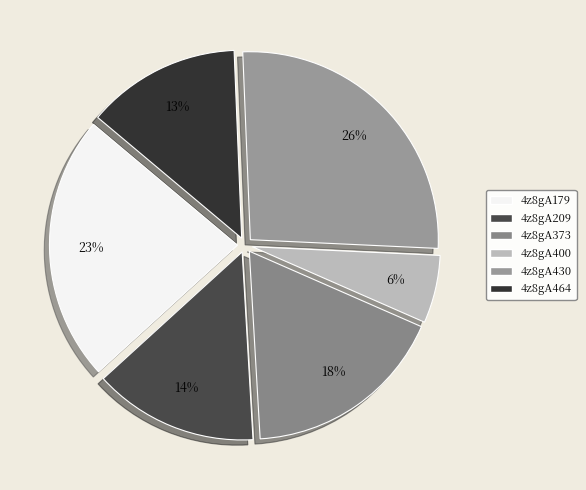

Which has a higher value, 4z8gA464 or 4z8gA179?

4z8gA179